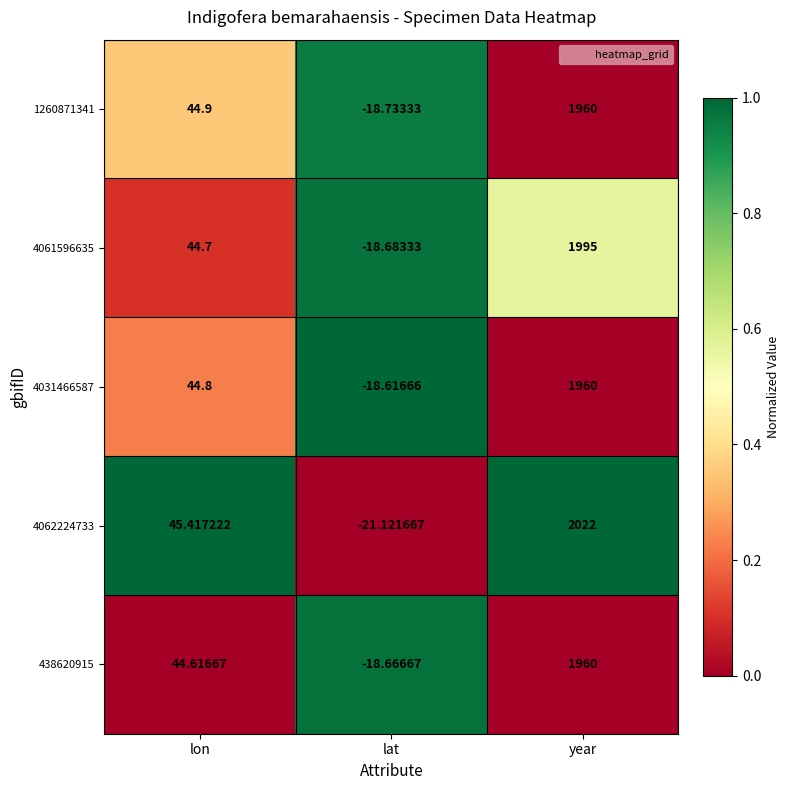

At lat, list the series in order from smallest to largest.

4062224733, 1260871341, 4061596635, 438620915, 4031466587